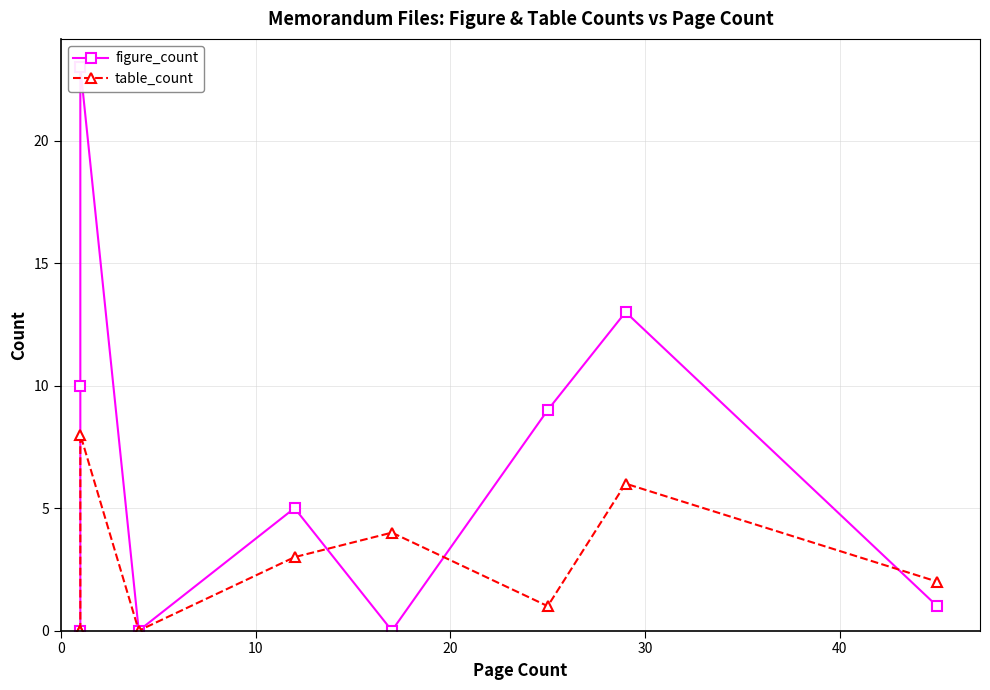

List the series in order of their overall mean, highest first.

figure_count, table_count